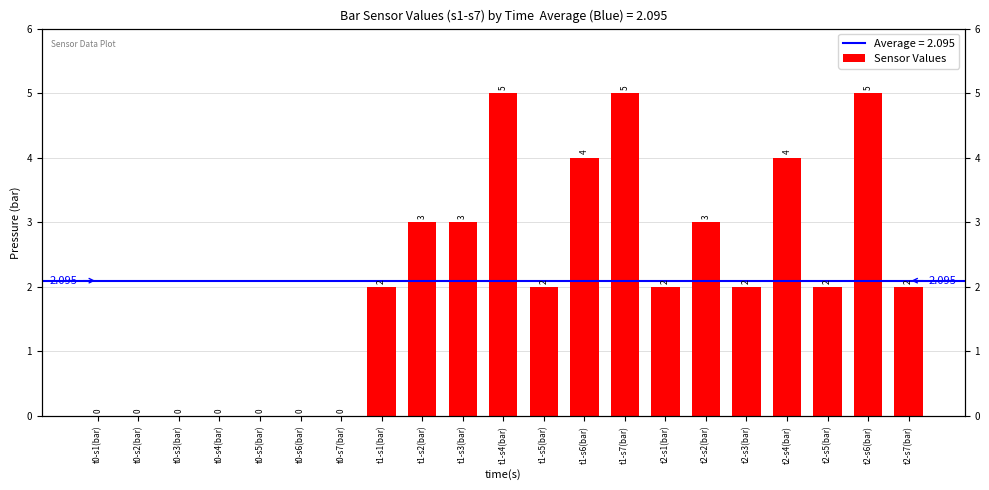

At which label is the value closest to 2?

t1-s1(bar)